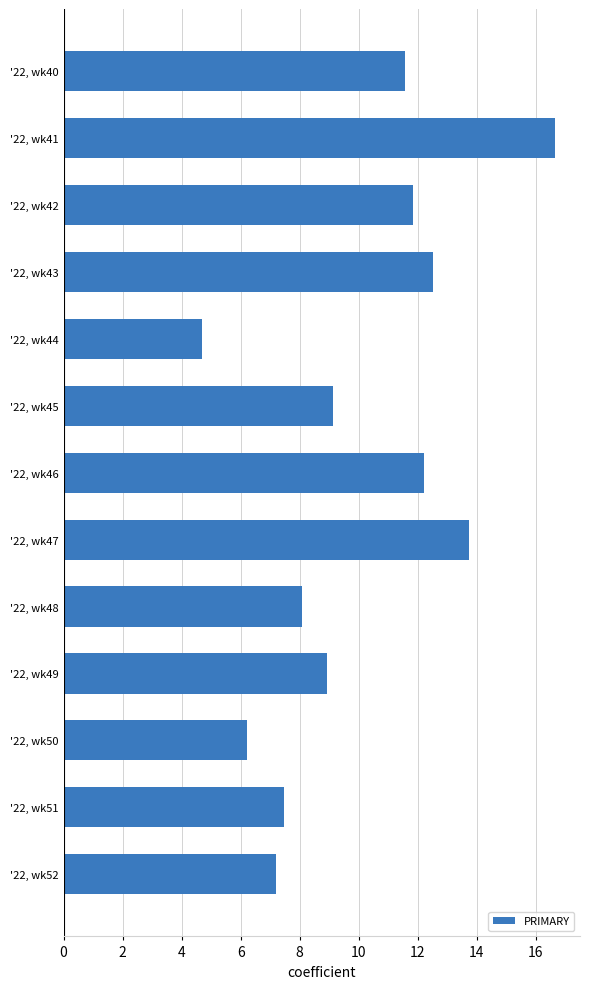

Between '22, wk47 and '22, wk52, which is larger?

'22, wk47